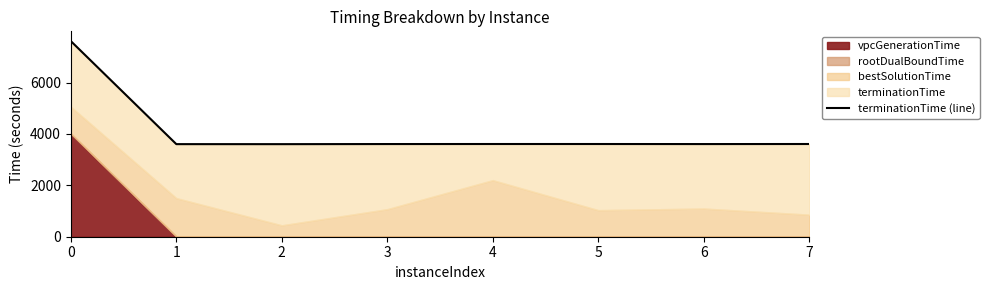

What is the sum of all values?

32867.9